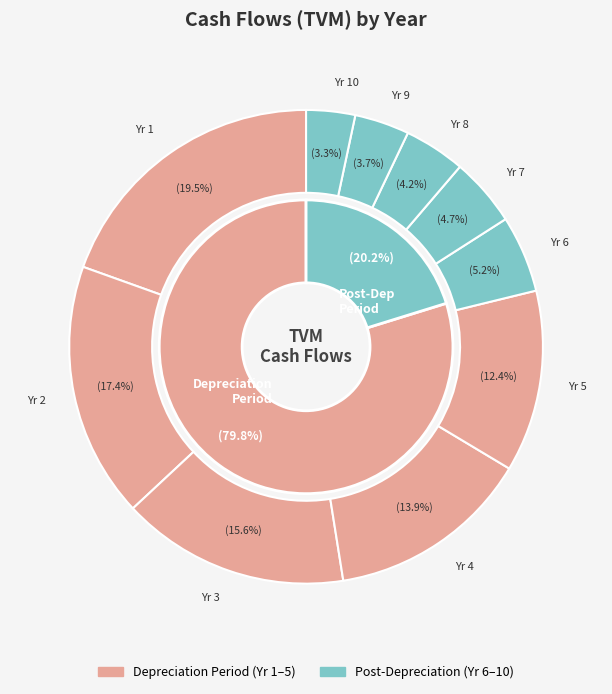

Count the number of slices in the pie.

10